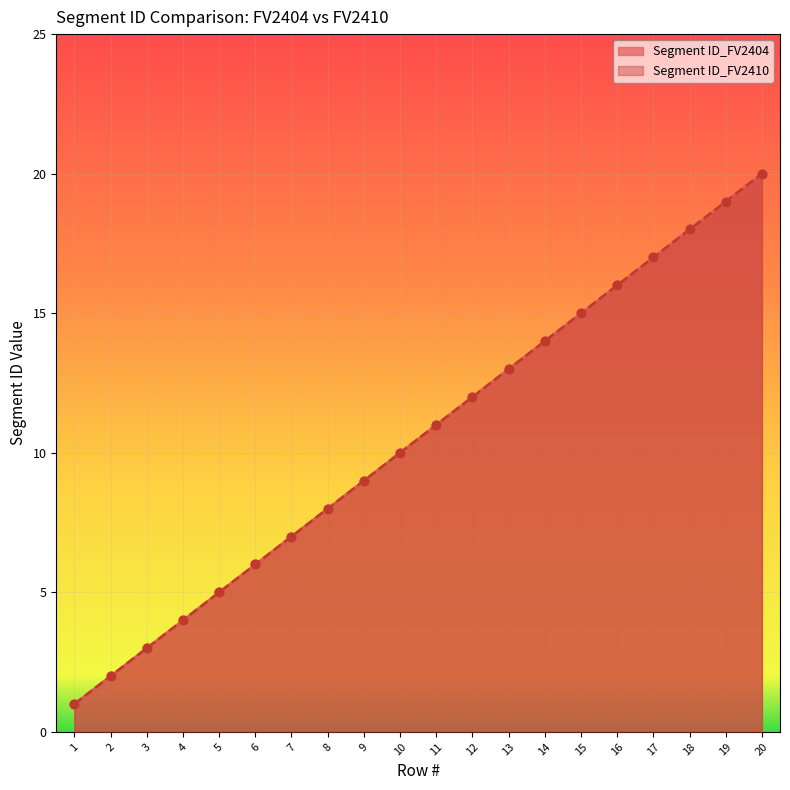

Which series has the largest Y range (max minus min)?

Segment ID_FV2404